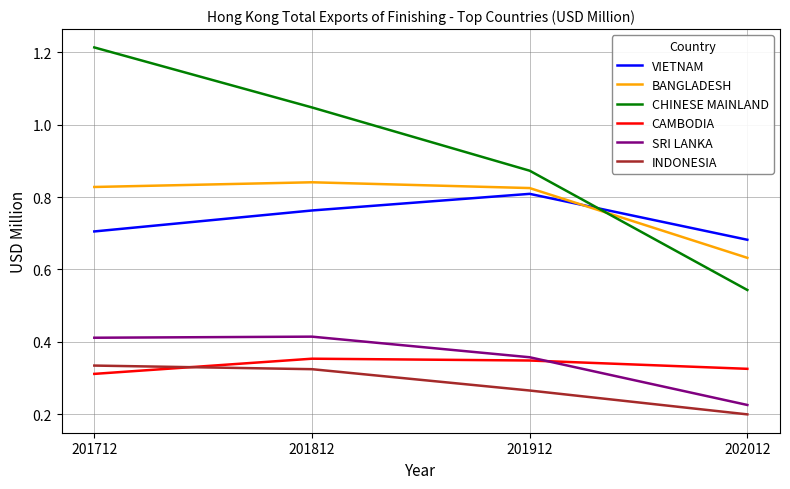

True or false: VIETNAM and SRI LANKA cross at least once.

False